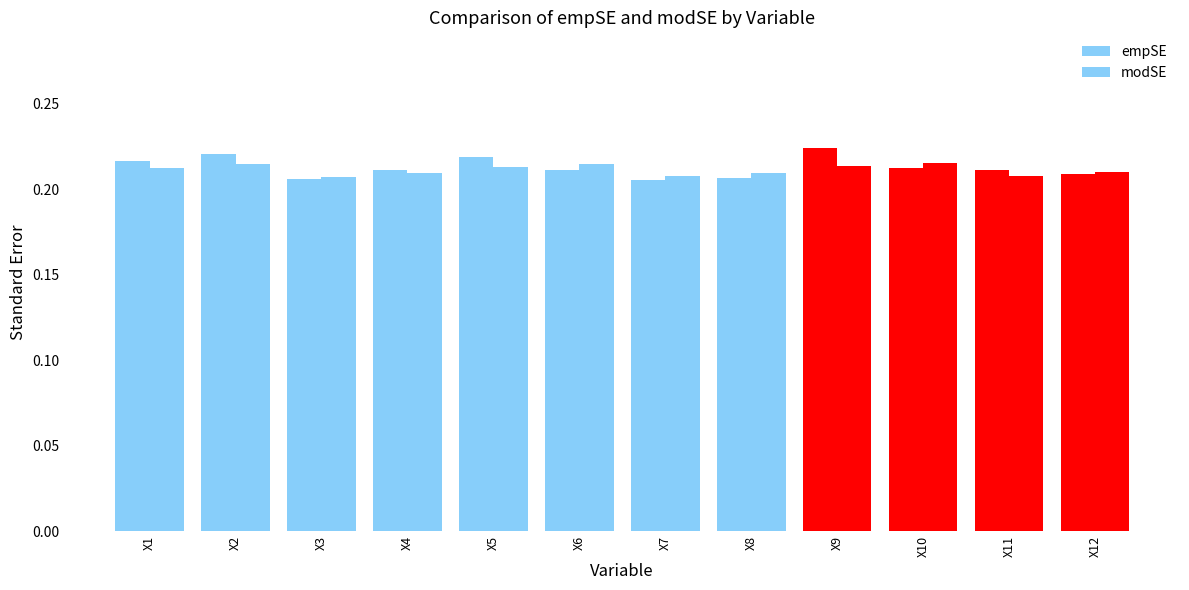

List the series in order of their overall mean, highest first.

empSE, modSE